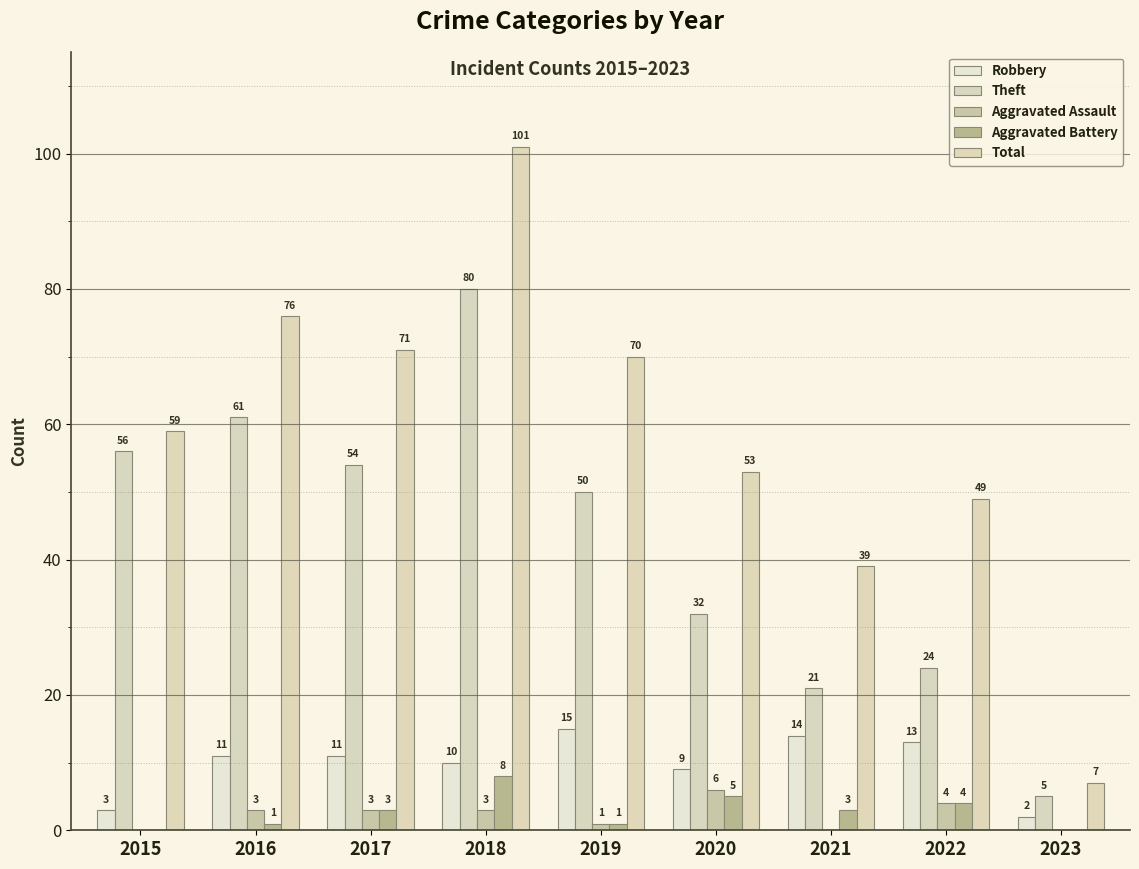

Rank the categories by Theft value from highest to lowest.

2018, 2016, 2015, 2017, 2019, 2020, 2022, 2021, 2023